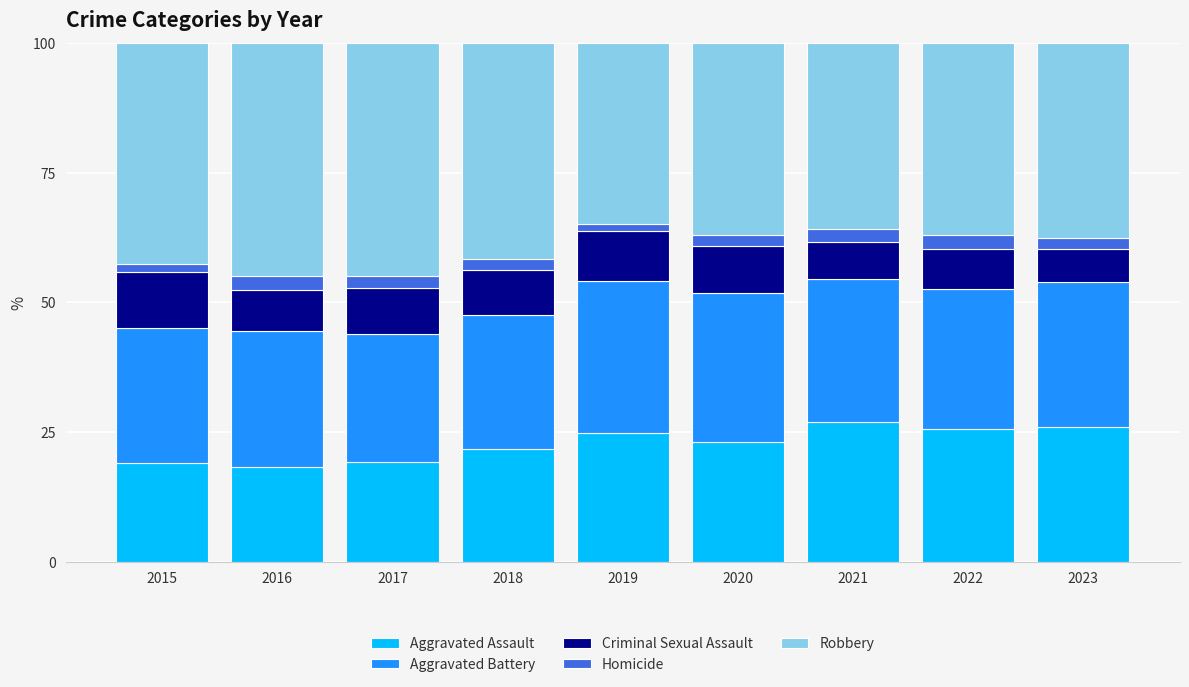

What is the total value across all series at 2021?

100.0